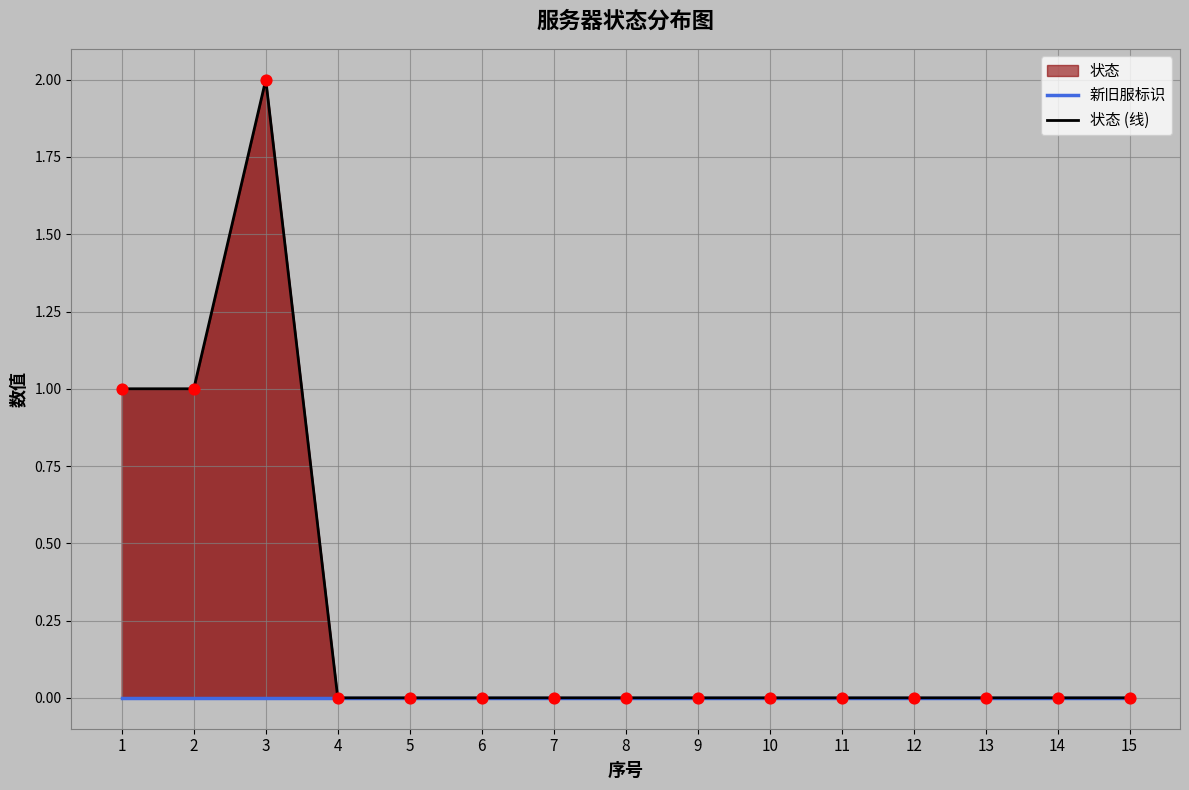

Which series has the largest total across all categories?

状态 (线)